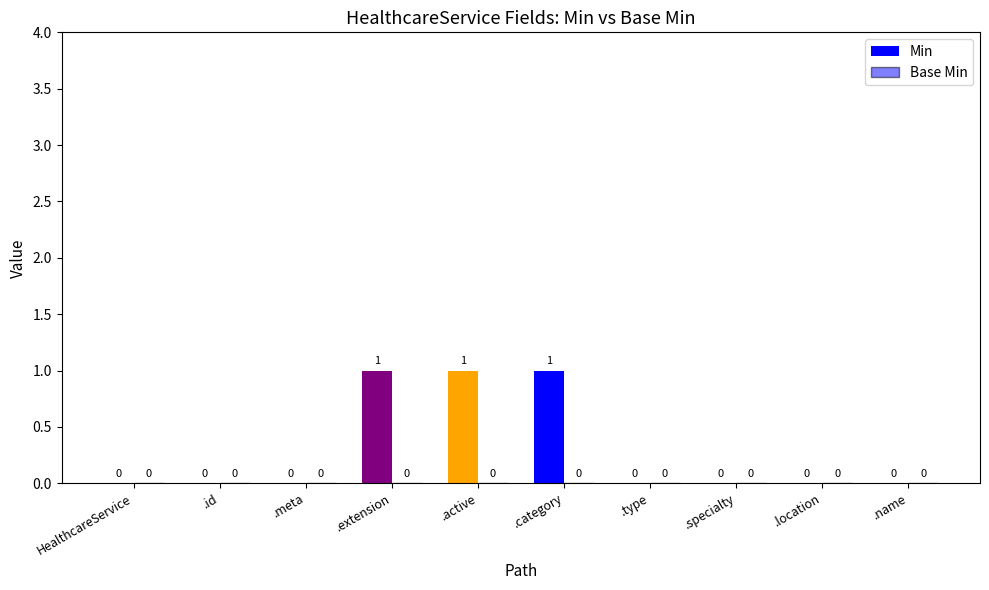

Are the bars grouped side by side (vs. stacked)?

No